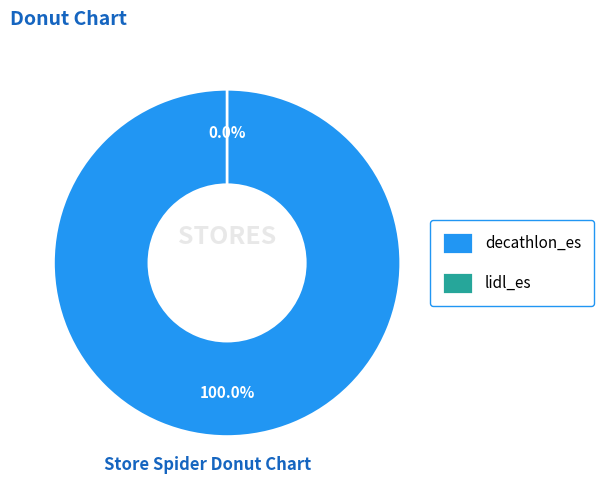

To the nearest percent, what is the difference between the lidl_es and decathlon_es slice percentages?

100%